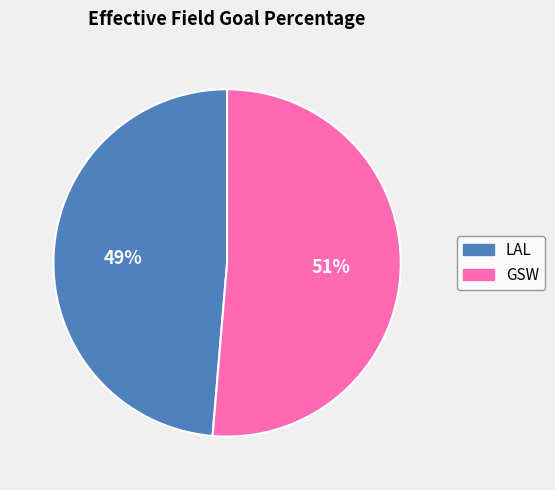

Rank the categories by value from lowest to highest.

LAL, GSW